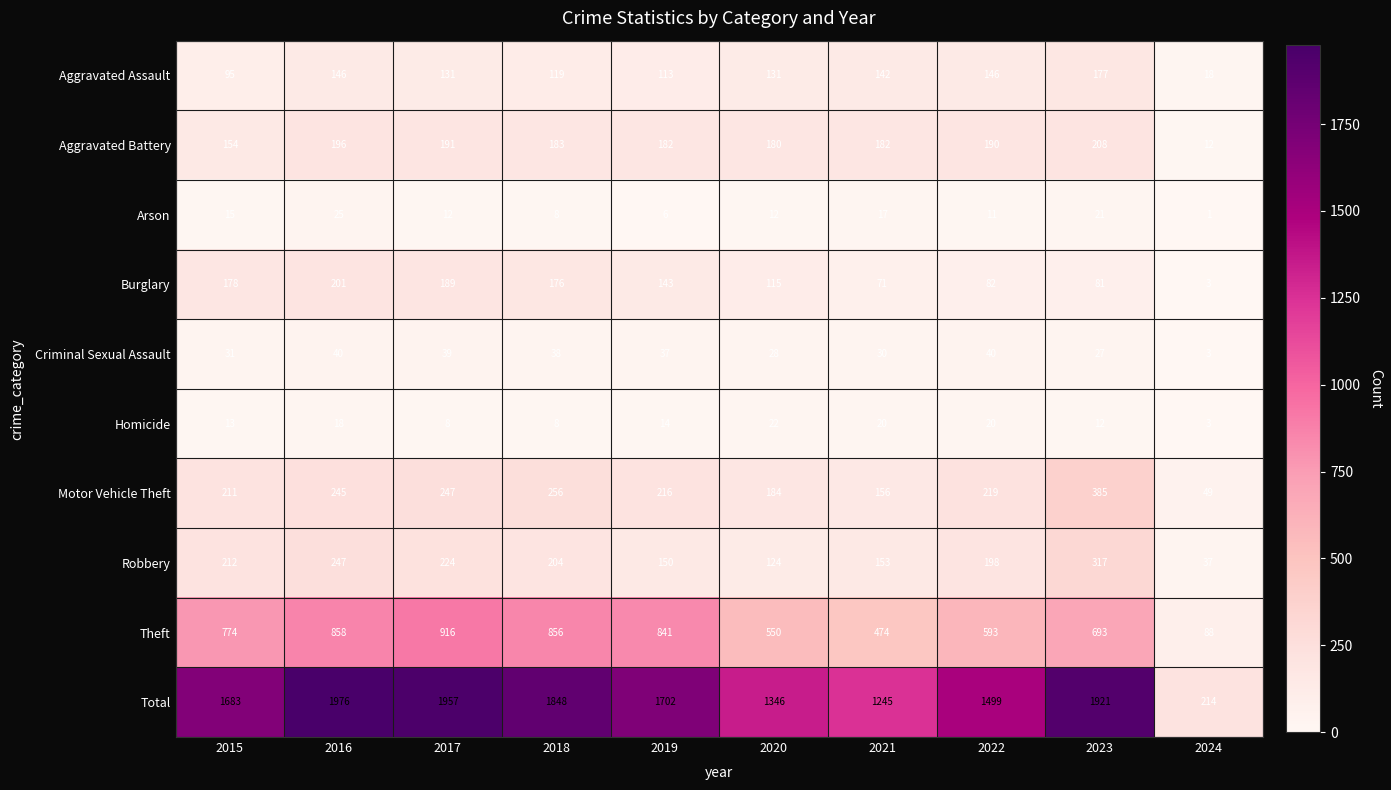

What is the sum of the Total values at 2016 and 2020?

3322